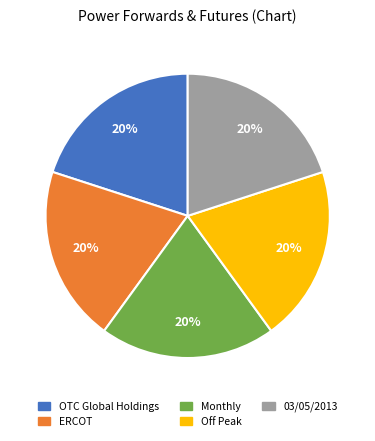

Is there any slice that represents more than half of the pie?

No